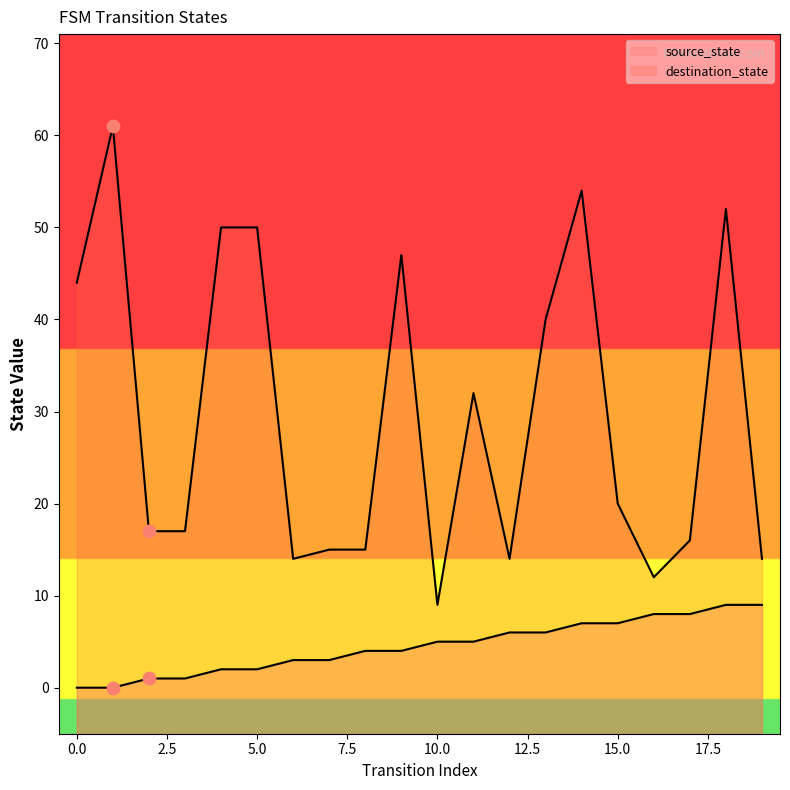

What is the total value across all series at 13?

46